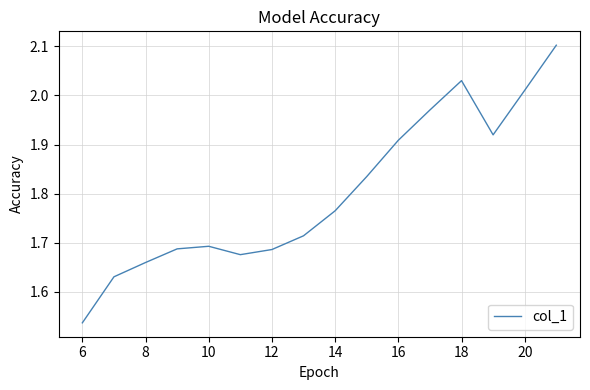

What is the difference between the maximum and minimum values?

0.6